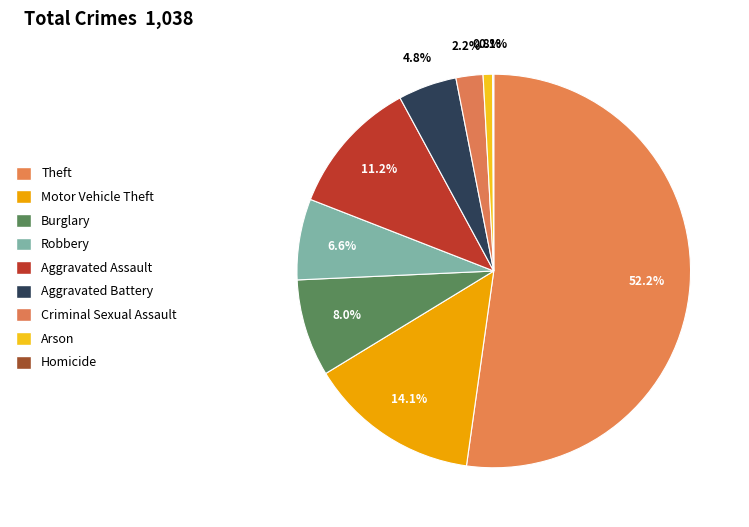

What percentage is the Aggravated Battery slice, to the nearest percent?

5%